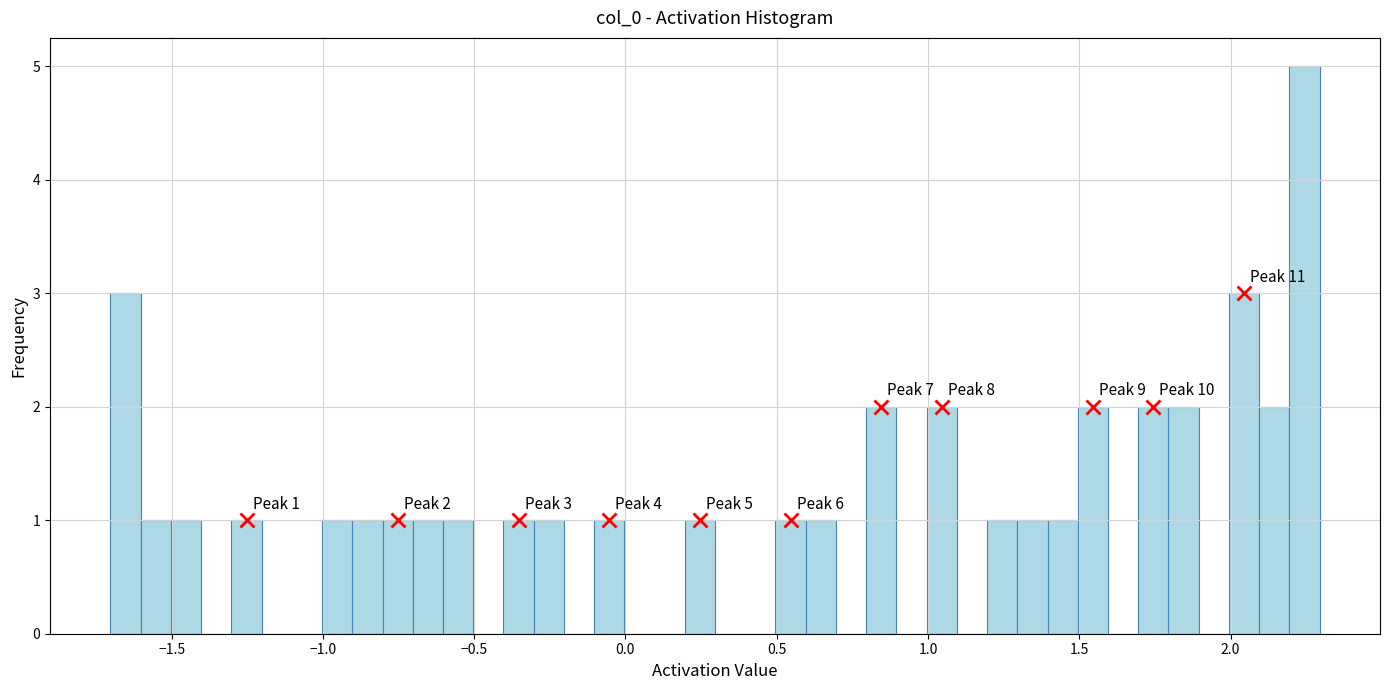

Read against the x-axis, roughly where is the centre of the tallest bar?

2.25